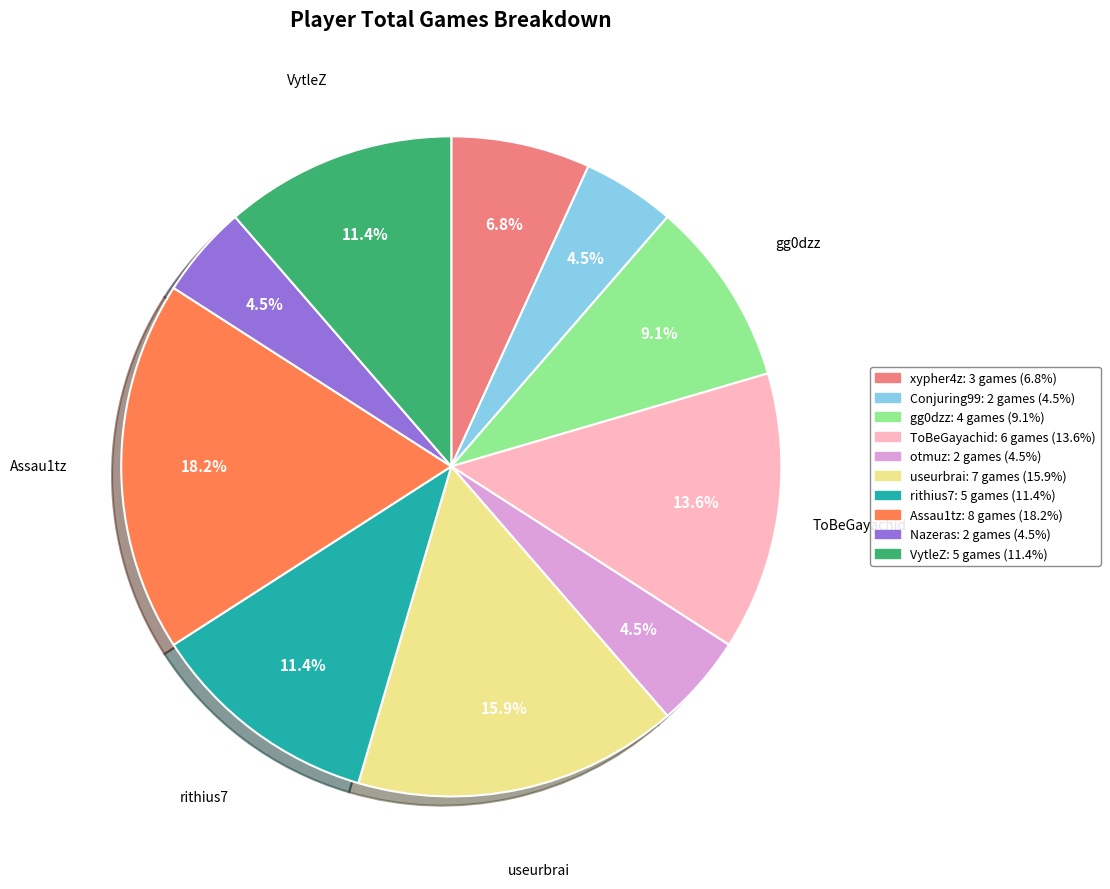

Does any single category account for the majority?

No